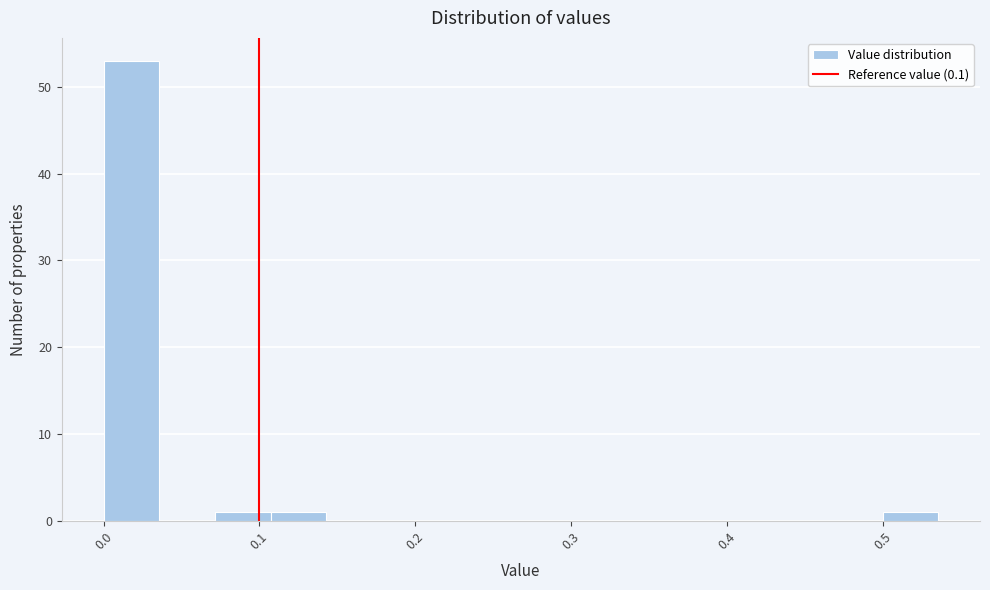

Read against the x-axis, roughly where is the centre of the tallest bar?

0.02